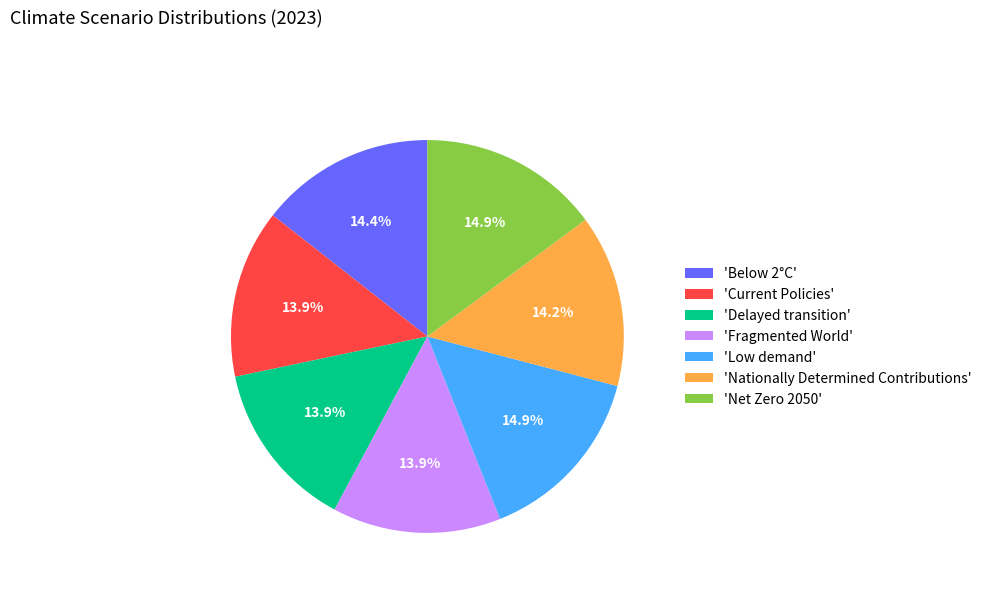

What portion of the pie excludes 'Low demand'?

85.1%